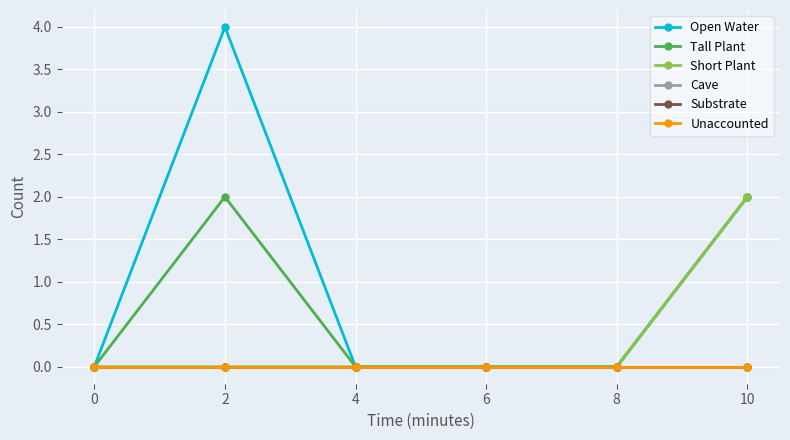

Is it true that Short Plant equals 0 at 6?

True